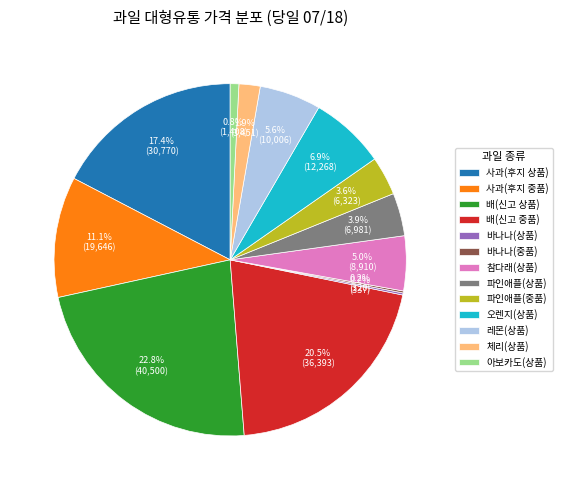

Does 참다래(상품) represent more than half of the total?

No